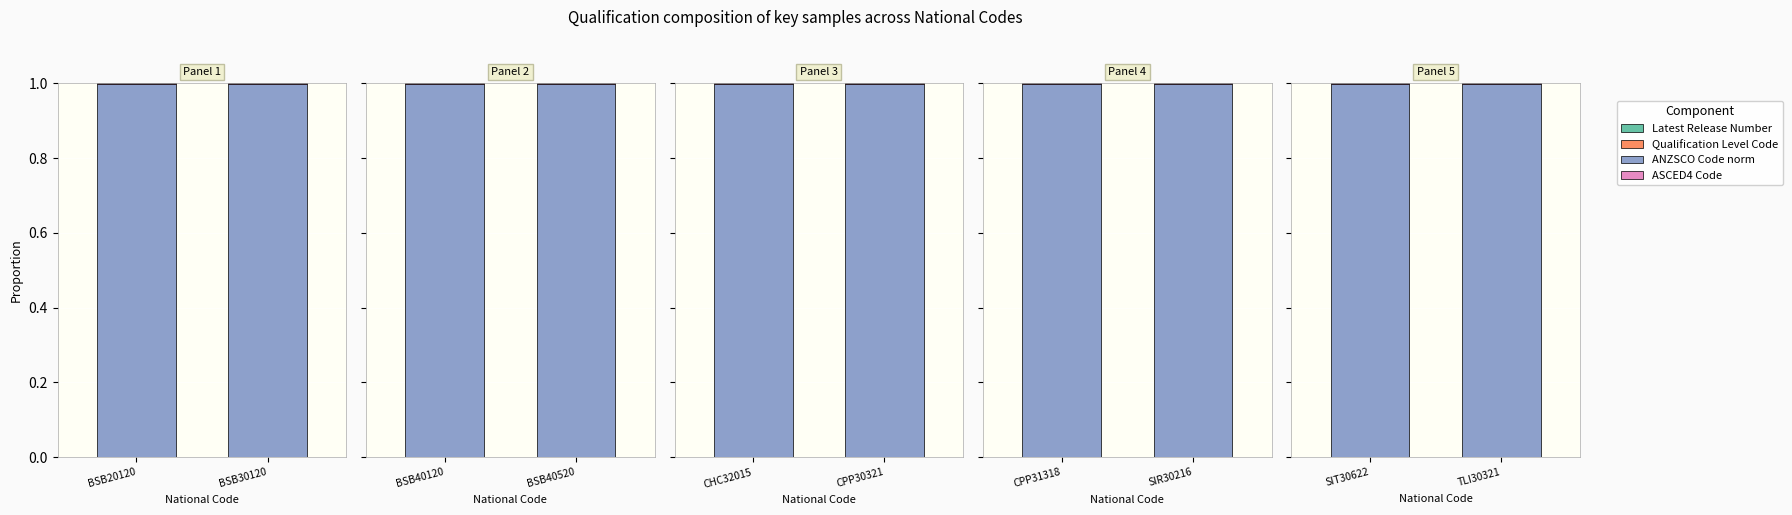

At which label is Latest Release Number closest to 0?

TLI30321